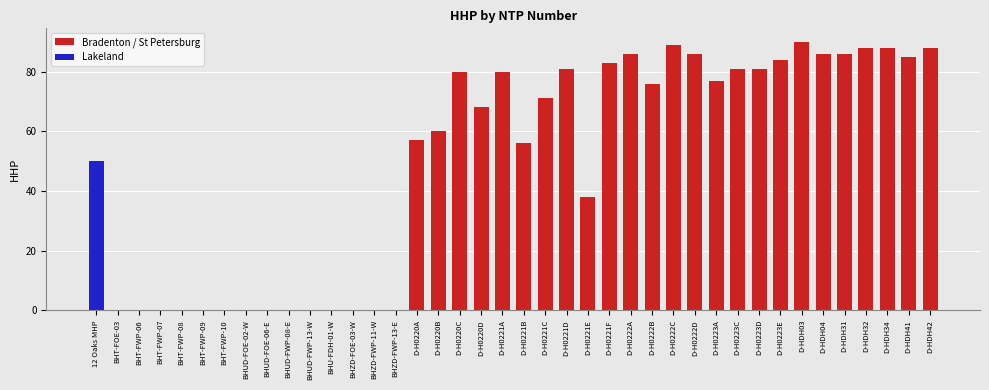

Which has a higher value, D-H0222D or D-H0220B?

D-H0222D